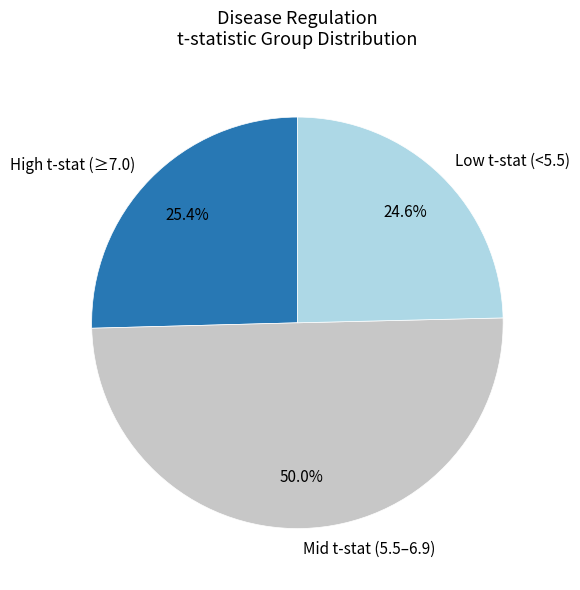

Which has a higher value, High t-stat (≥7.0) or Mid t-stat (5.5–6.9)?

Mid t-stat (5.5–6.9)